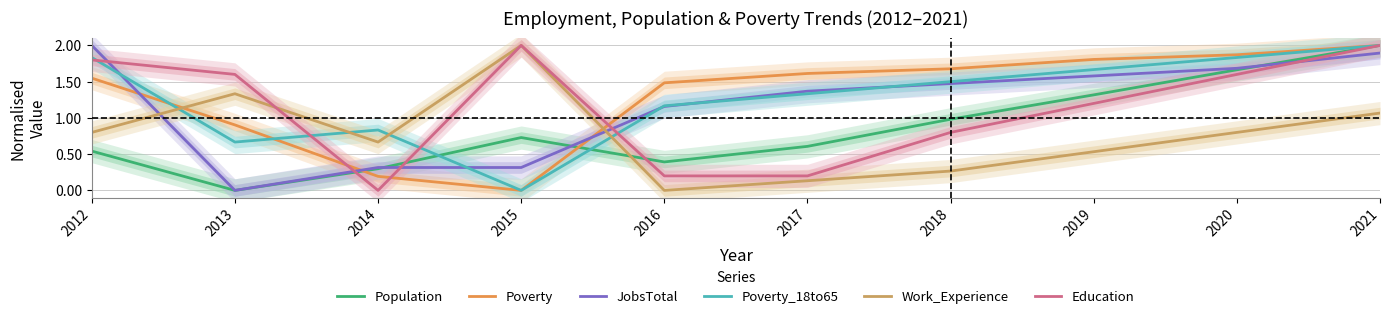

What is the difference between the Work_Experience values at 2012 and 2015?

1.2